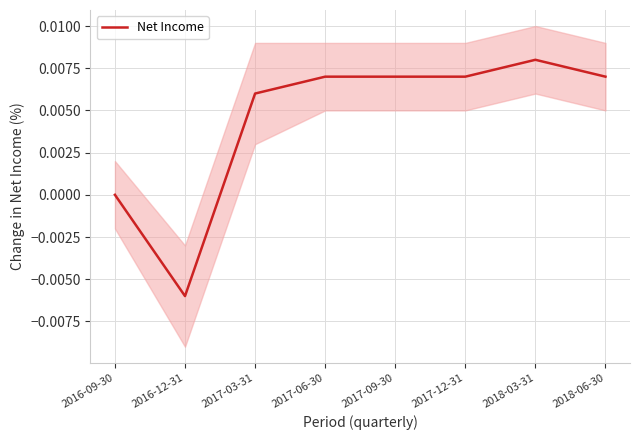

What is the label of the 6th point from the left?

2017-12-31